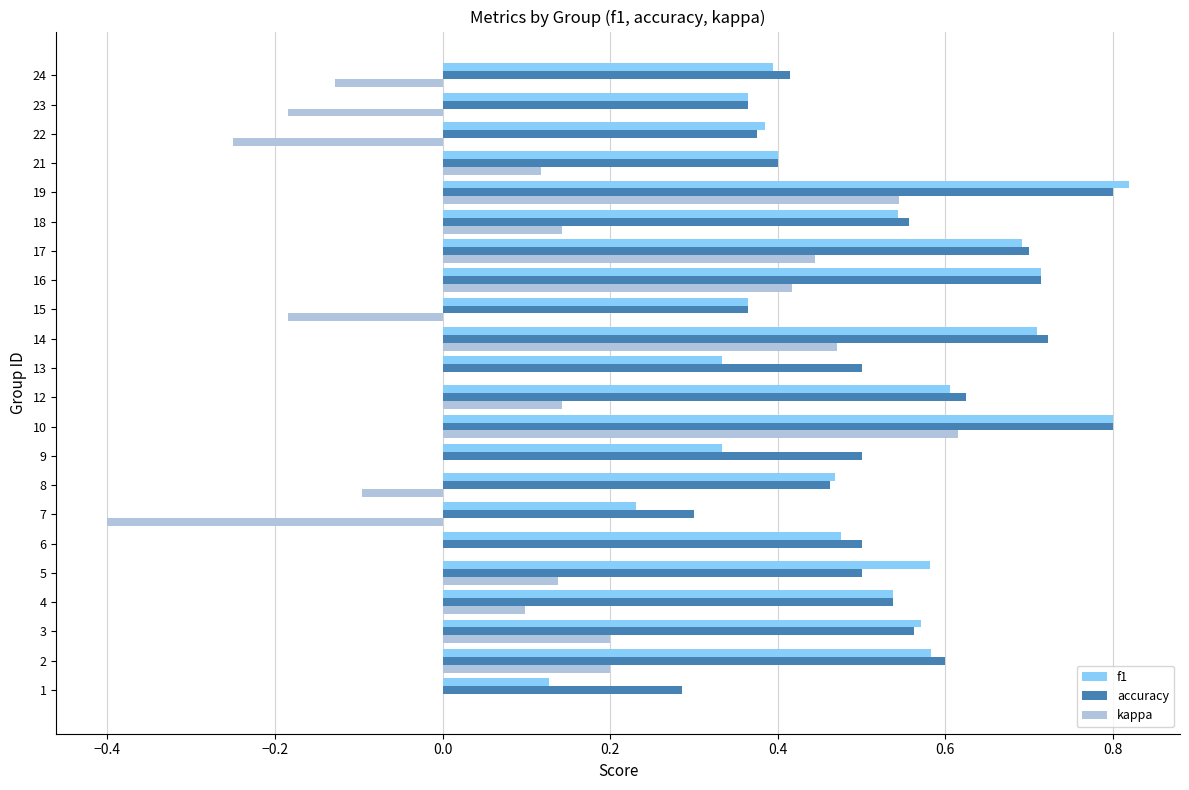

Is the value of accuracy at 15 greater than the value of f1 at 24?

No